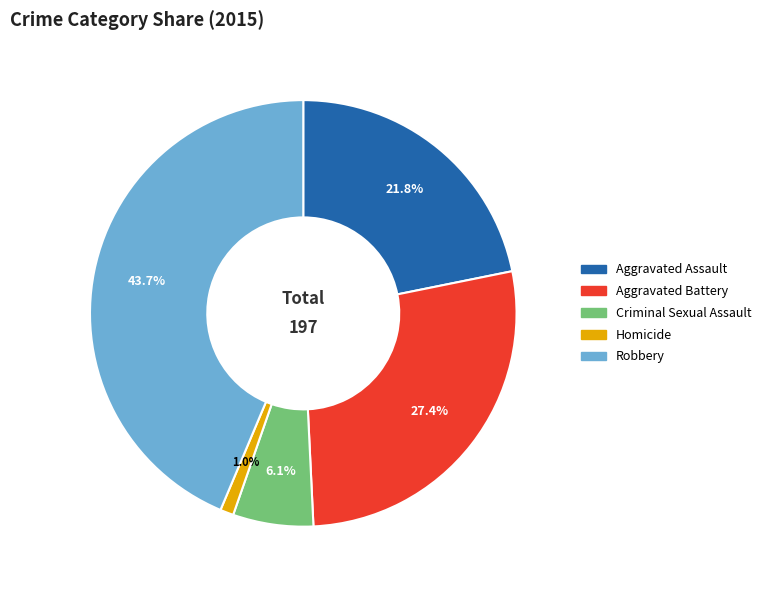

Between Aggravated Assault and Criminal Sexual Assault, which is larger?

Aggravated Assault